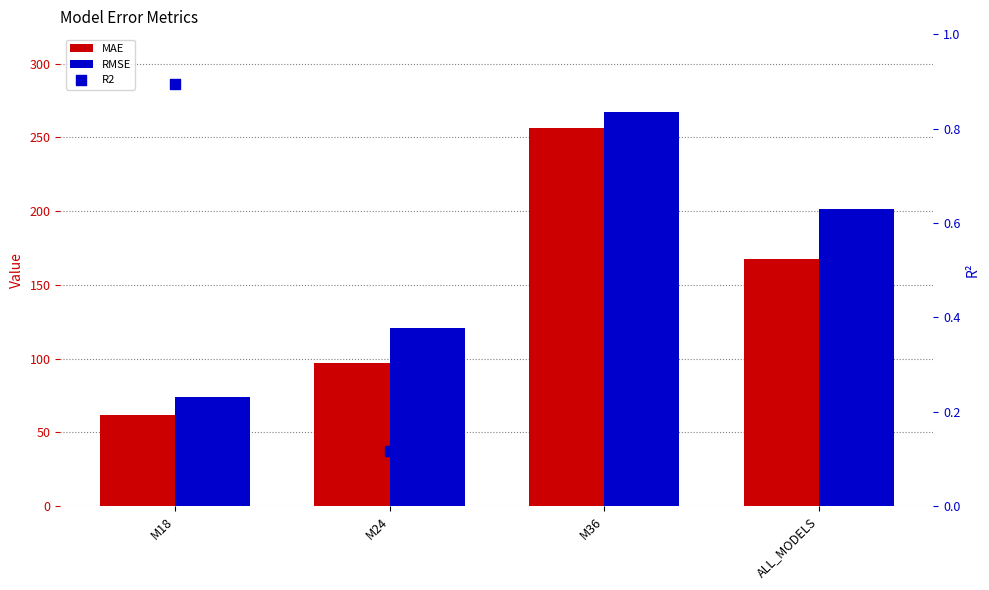

What are all the series names shown in the legend?

MAE, RMSE, R2